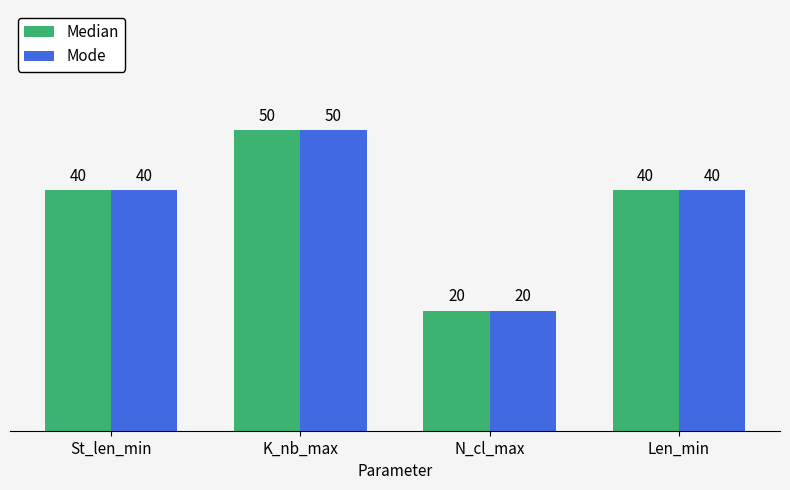

What is the sum of the Median values at Len_min and K_nb_max?

90